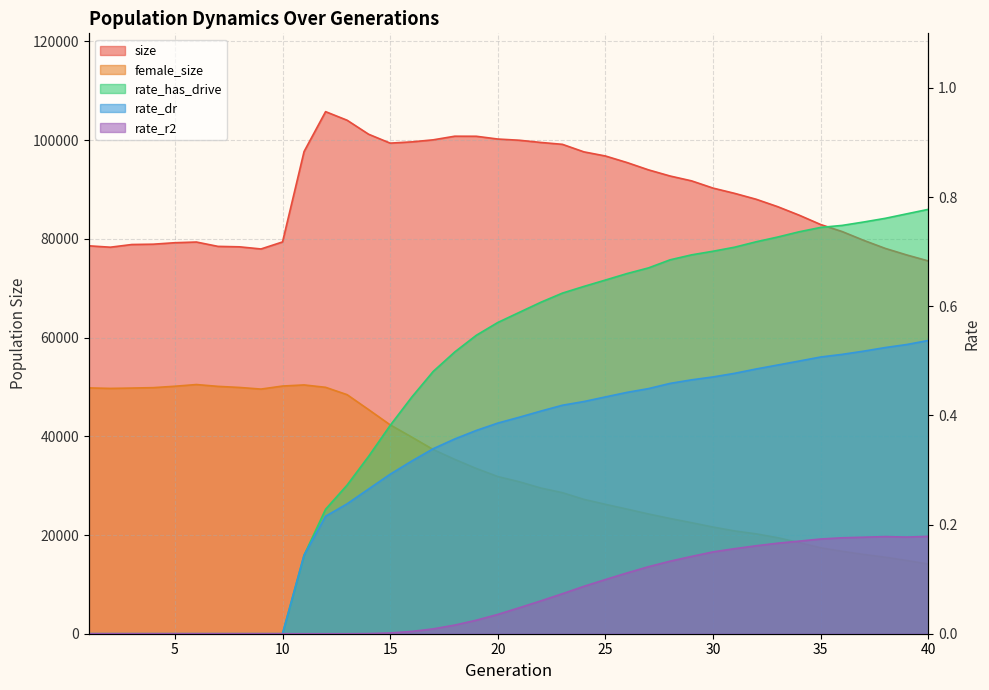

Reading left to right, list all the values displayed in this chart.

size: 1=78594.0	2=78314.0	3=78859.0	4=78923.0	5=79222.0	6=79362.0	7=78481.0	8=78390.0	9=77957.0	10=79380.0	11=97694.0	12=105779.0	13=104039.0	14=101200.0	15=99400.0	16=99653.0	17=100069.0	18=100802.0	19=100790.0	20=100229.0	21=99985.0	22=99537.0	23=99158.0	24=97630.0	25=96793.0	26=95470.0	27=93984.0	28=92742.0	29=91756.0	30=90288.0	31=89224.0	32=88031.0	33=86528.0	34=84801.0	35=82903.0	36=81477.0	37=79698.0	38=78069.0	39=76738.0	40=75527.0
female_size: 1=49804.0	2=49704.0	3=49773.0	4=49858.0	5=50142.0	6=50487.0	7=50117.0	8=49897.0	9=49567.0	10=50182.0	11=50408.0	12=49925.0	13=48433.0	14=45401.0	15=42320.0	16=39846.0	17=37314.0	18=35321.0	19=33479.0	20=31840.0	21=30786.0	22=29514.0	23=28577.0	24=27218.0	25=26214.0	26=25249.0	27=24260.0	28=23348.0	29=22494.0	30=21610.0	31=20823.0	32=20231.0	33=19454.0	34=18459.0	35=17402.0	36=16691.0	37=16057.0	38=15498.0	39=14827.0	40=14114.0
rate_has_drive: 1=0.0	2=0.0	3=0.0	4=0.0	5=0.0	6=0.0	7=0.0	8=0.0	9=0.0	10=0.0	11=0.1	12=0.2	13=0.3	14=0.3	15=0.4	16=0.4	17=0.5	18=0.5	19=0.5	20=0.6	21=0.6	22=0.6	23=0.6	24=0.6	25=0.6	26=0.7	27=0.7	28=0.7	29=0.7	30=0.7	31=0.7	32=0.7	33=0.7	34=0.7	35=0.7	36=0.7	37=0.8	38=0.8	39=0.8	40=0.8
rate_dr: 1=0.0	2=0.0	3=0.0	4=0.0	5=0.0	6=0.0	7=0.0	8=0.0	9=0.0	10=0.0	11=0.1	12=0.2	13=0.2	14=0.3	15=0.3	16=0.3	17=0.3	18=0.4	19=0.4	20=0.4	21=0.4	22=0.4	23=0.4	24=0.4	25=0.4	26=0.4	27=0.4	28=0.5	29=0.5	30=0.5	31=0.5	32=0.5	33=0.5	34=0.5	35=0.5	36=0.5	37=0.5	38=0.5	39=0.5	40=0.5
rate_r2: 1=0.0	2=0.0	3=0.0	4=0.0	5=0.0	6=0.0	7=0.0	8=0.0	9=0.0	10=0.0	11=0.0	12=0.0	13=0.0	14=0.0	15=0.0	16=0.0	17=0.0	18=0.0	19=0.0	20=0.0	21=0.0	22=0.1	23=0.1	24=0.1	25=0.1	26=0.1	27=0.1	28=0.1	29=0.1	30=0.1	31=0.2	32=0.2	33=0.2	34=0.2	35=0.2	36=0.2	37=0.2	38=0.2	39=0.2	40=0.2